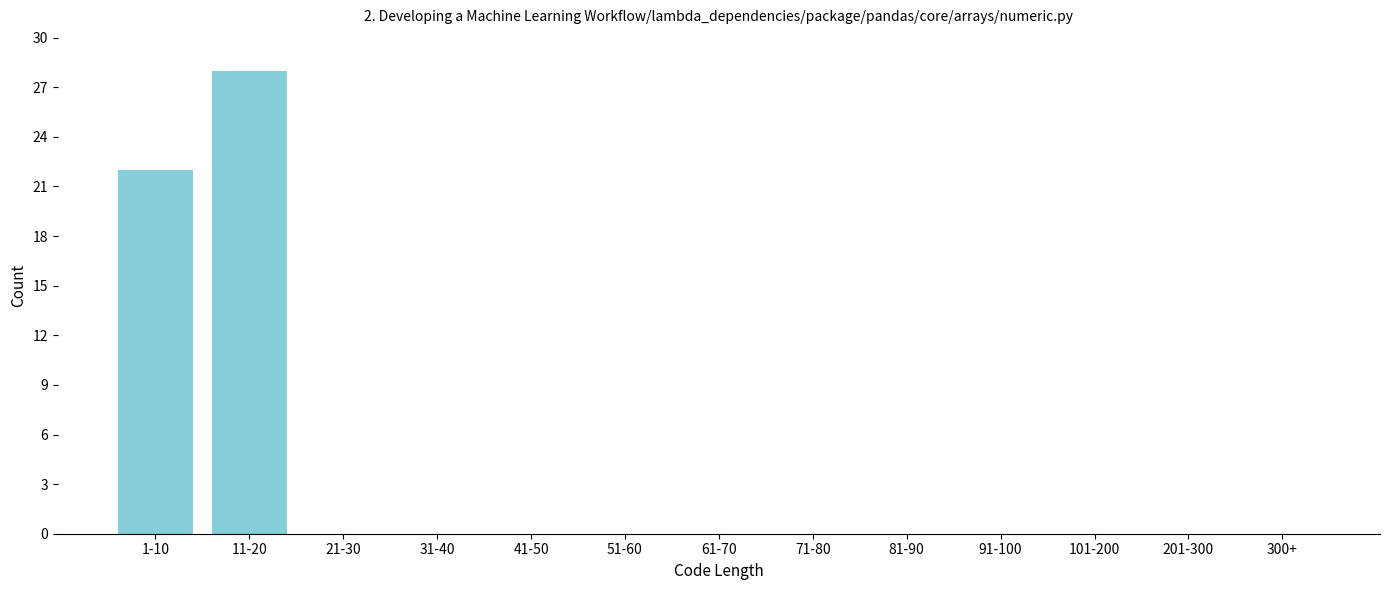

Reading left to right, extract all data points from this chart.

1-10=22	11-20=28	21-30=0	31-40=0	41-50=0	51-60=0	61-70=0	71-80=0	81-90=0	91-100=0	101-200=0	201-300=0	300+=0